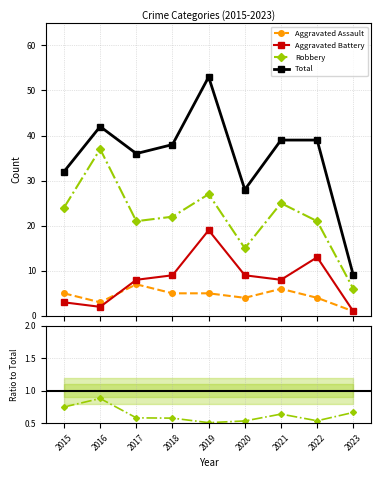

What is the maximum value shown in the chart?

53